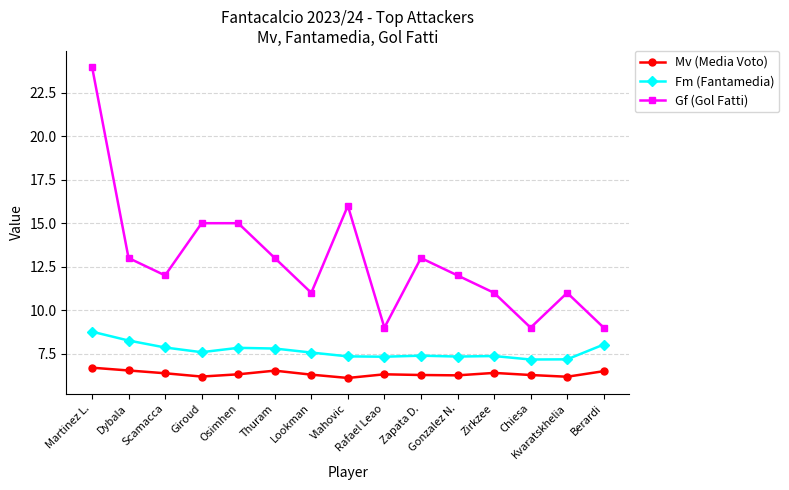

At which label is Gf (Gol Fatti) closest to 16?

Vlahovic